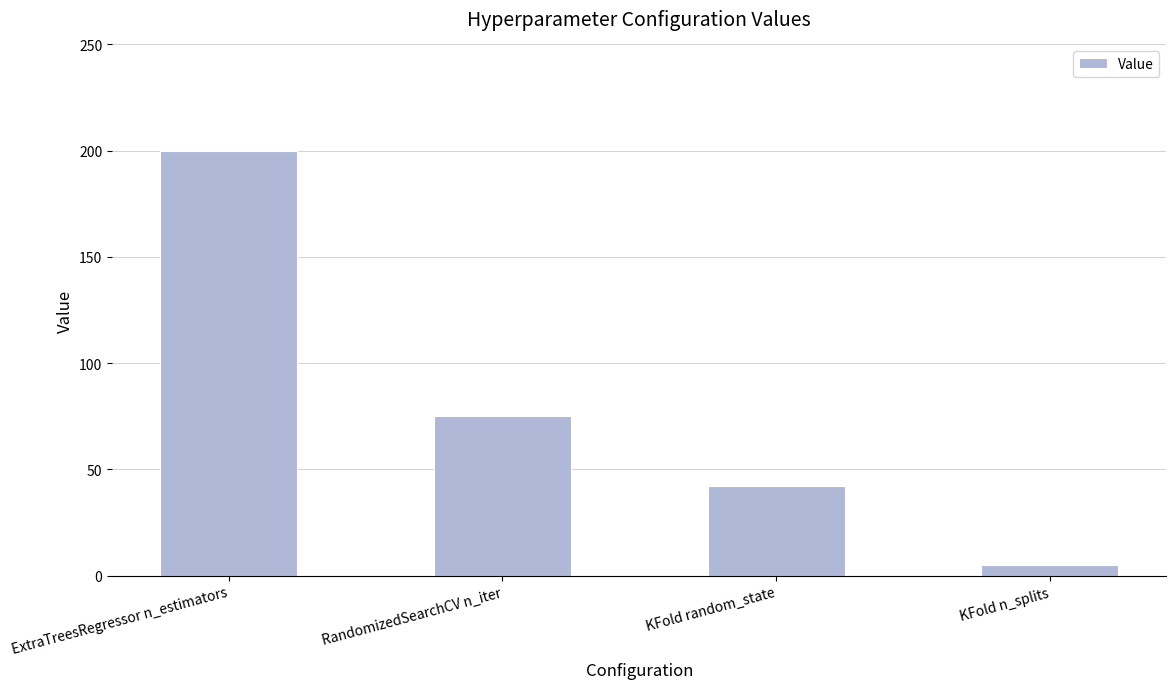

Reading right to left, list all the values displayed in this chart.

KFold n_splits=5	KFold random_state=42	RandomizedSearchCV n_iter=75	ExtraTreesRegressor n_estimators=200